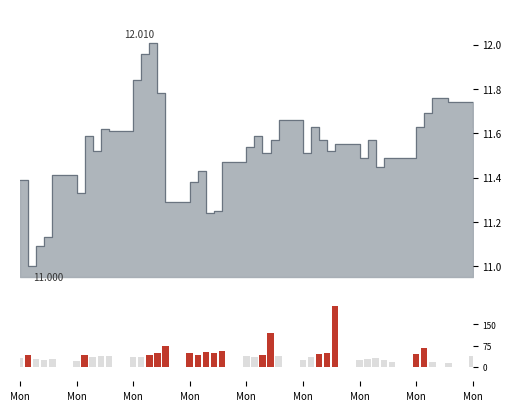

Reading left to right, transcribe all the data shown in this chart.

309300	439200	277100	237400	291000	228500	433900	337200	376300	391400	359200	365200	419100	503000	749400	511800	427300	515400	505500	568700	375800	343000	434400	1203600	384100	251700	357000	468200	491400	2133300	265300	288100	310300	239600	170900	475600	663900	190100	154500	399600